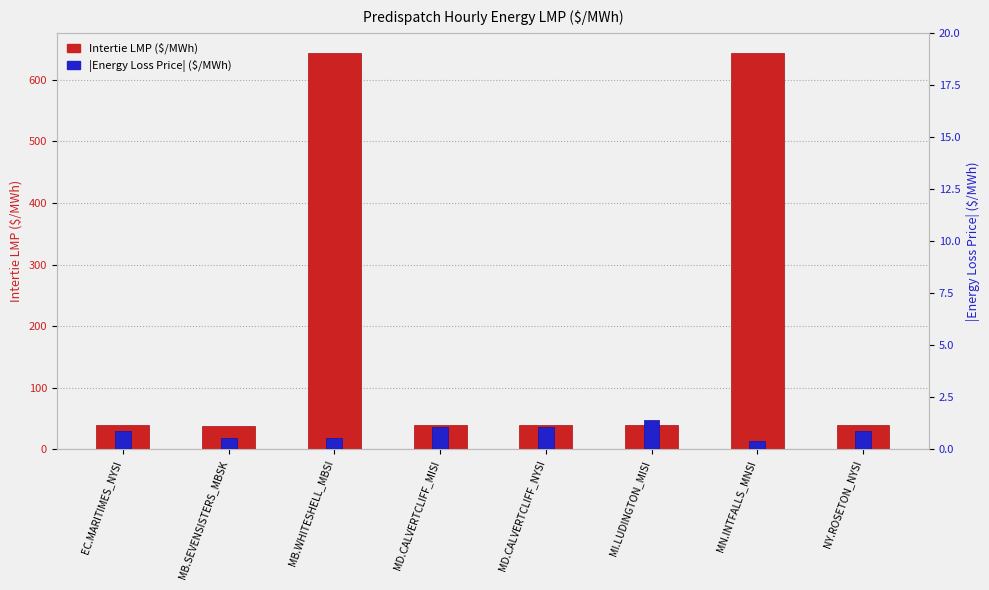

What is the value of the Energy Loss Price (abs) bar at the 7th from the left?

0.4